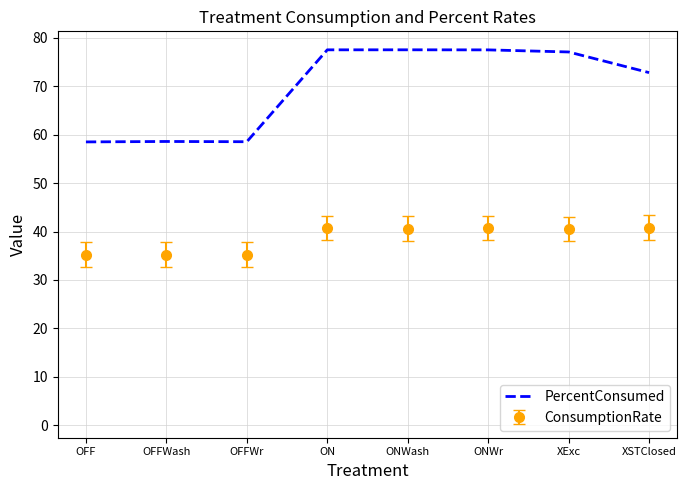

Is this an area chart (filled region under the line)?

No